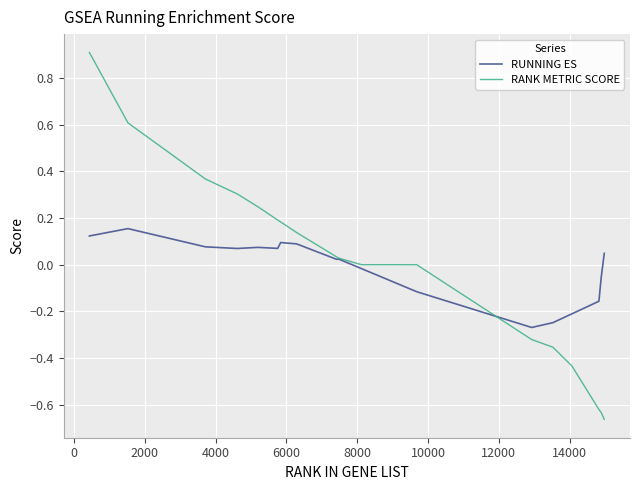

What is the highest value of the RANK METRIC SCORE series?

0.9